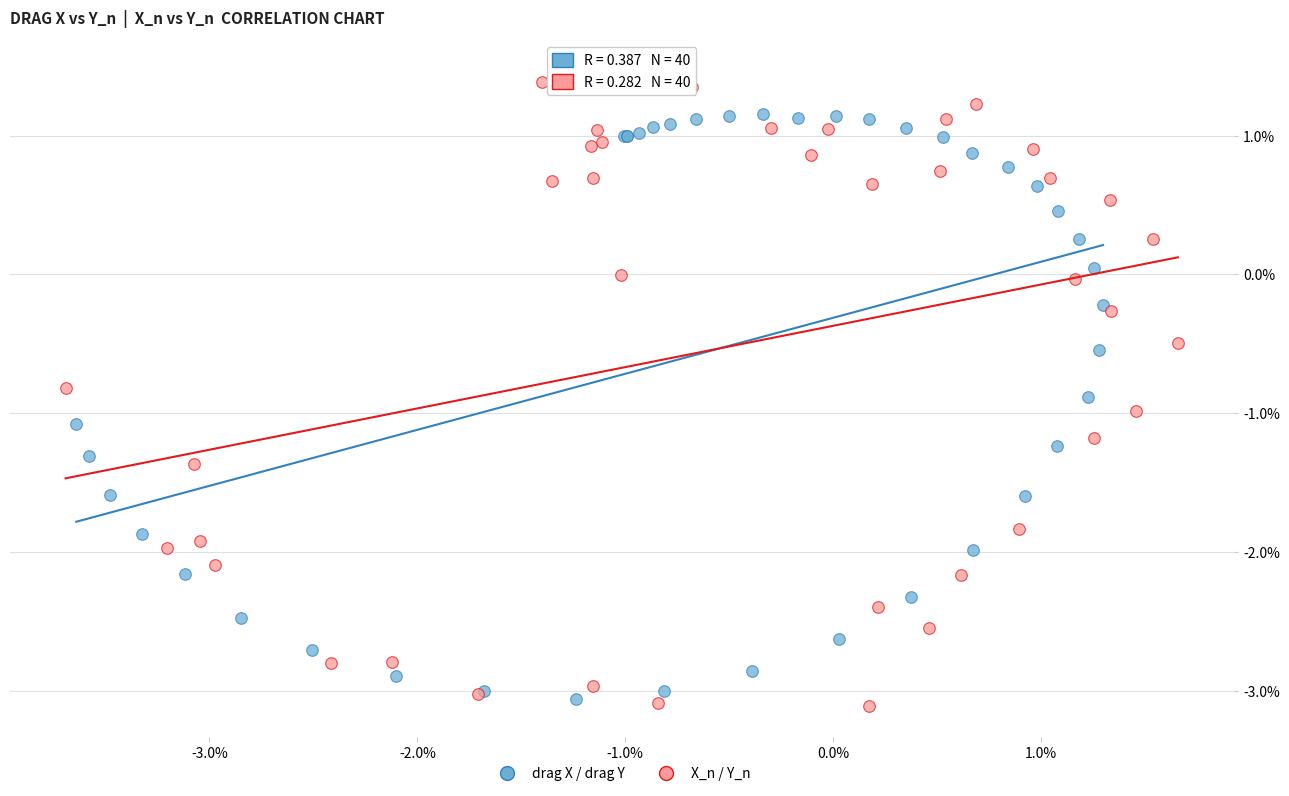

What are all the series names shown in the legend?

drag X / drag Y, X_n / Y_n